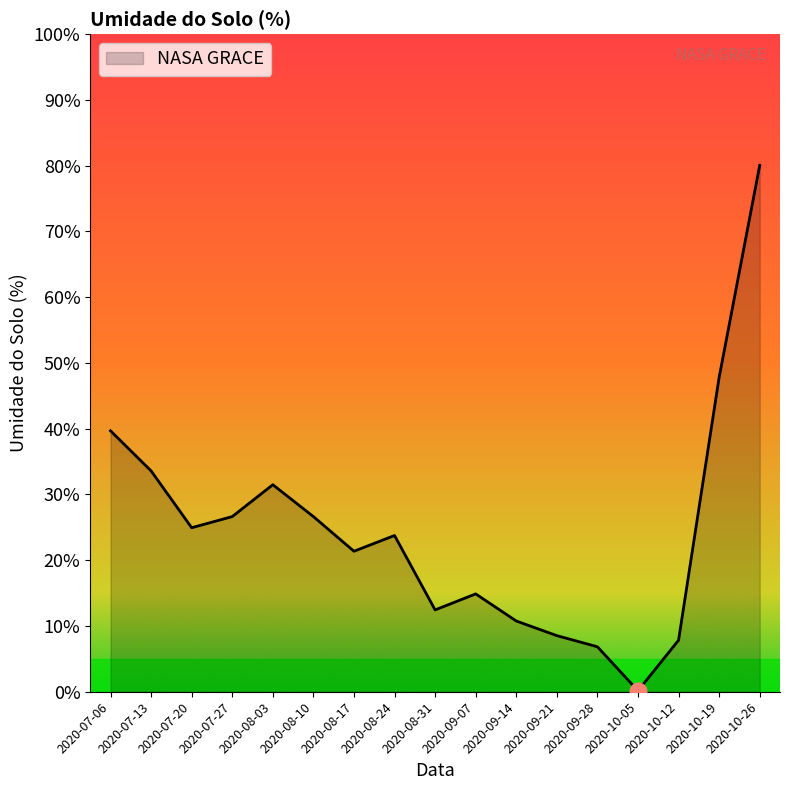

What is the difference between the second highest and second lowest values?

41.0